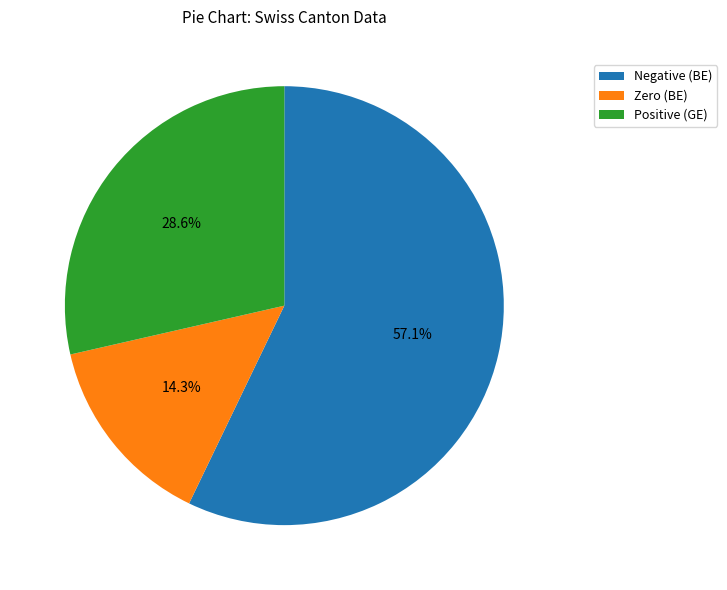

What is the largest slice in the pie chart?

Negative (BE)